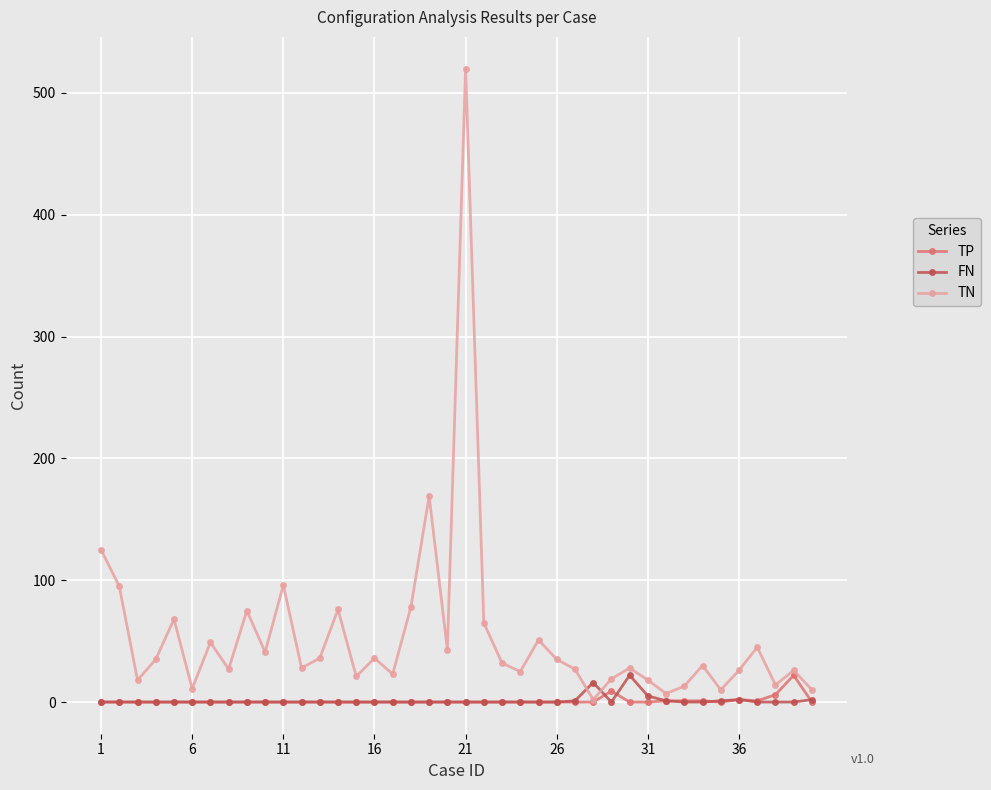

True or false: TN and FN cross at least once.

True